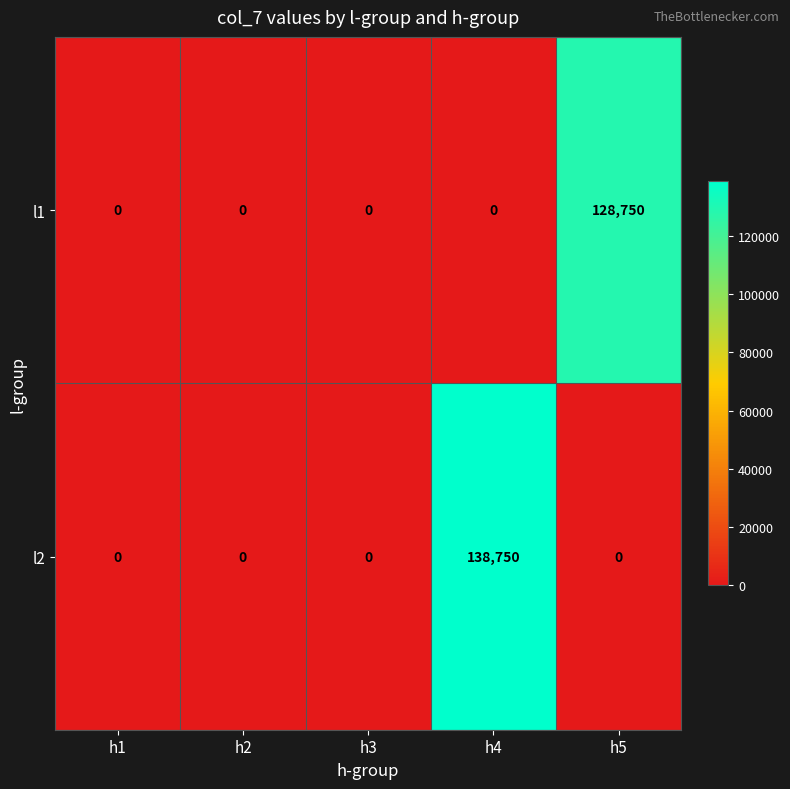

Reading left to right, list all the values displayed in this chart.

l1: h1=0	h2=0	h3=0	h4=0	h5=128750
l2: h1=0	h2=0	h3=0	h4=138750	h5=0